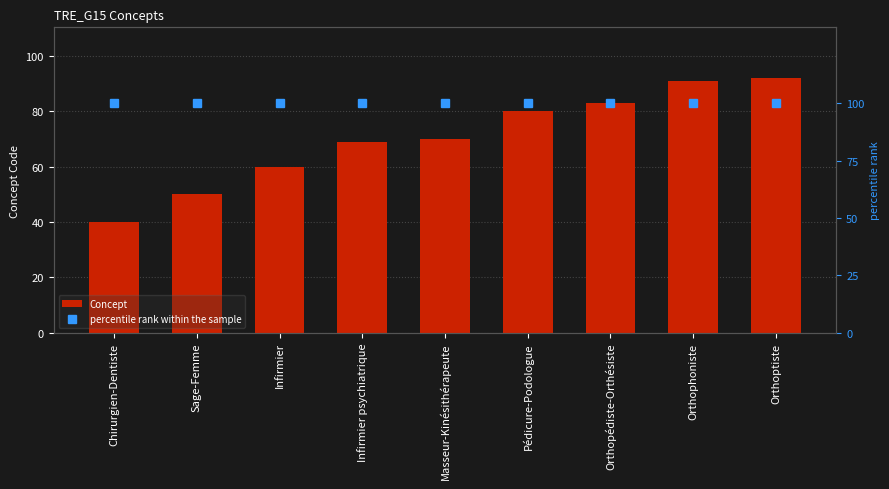

What is the average value of the Concept series?

71